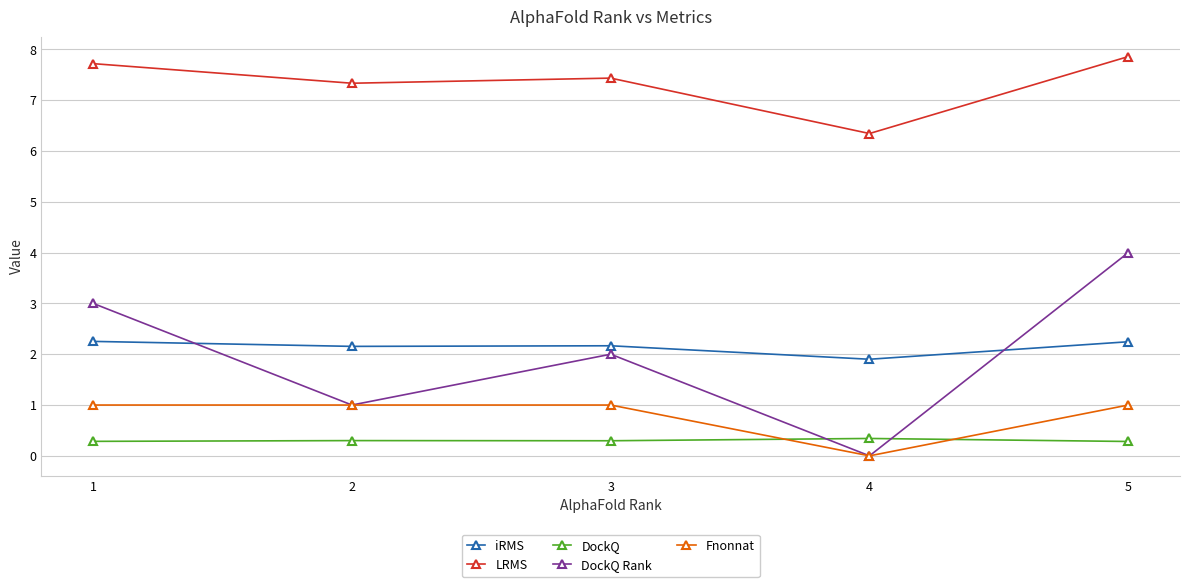

Is the value of DockQ at 2 greater than the value of DockQ Rank at 4?

Yes